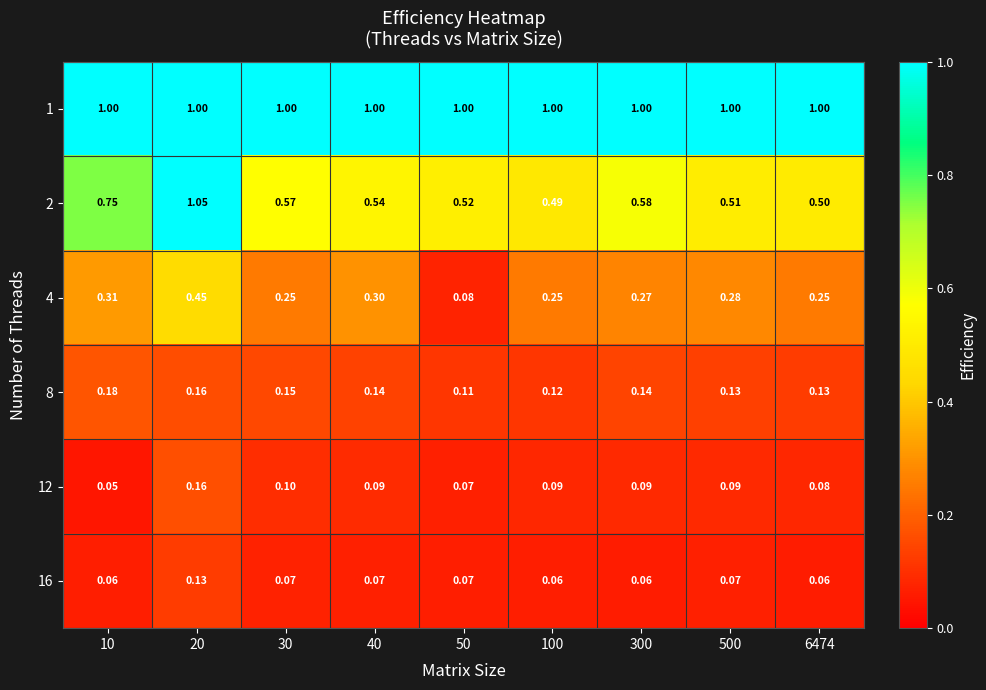

At how many categories does at least one series exceed 0?

9